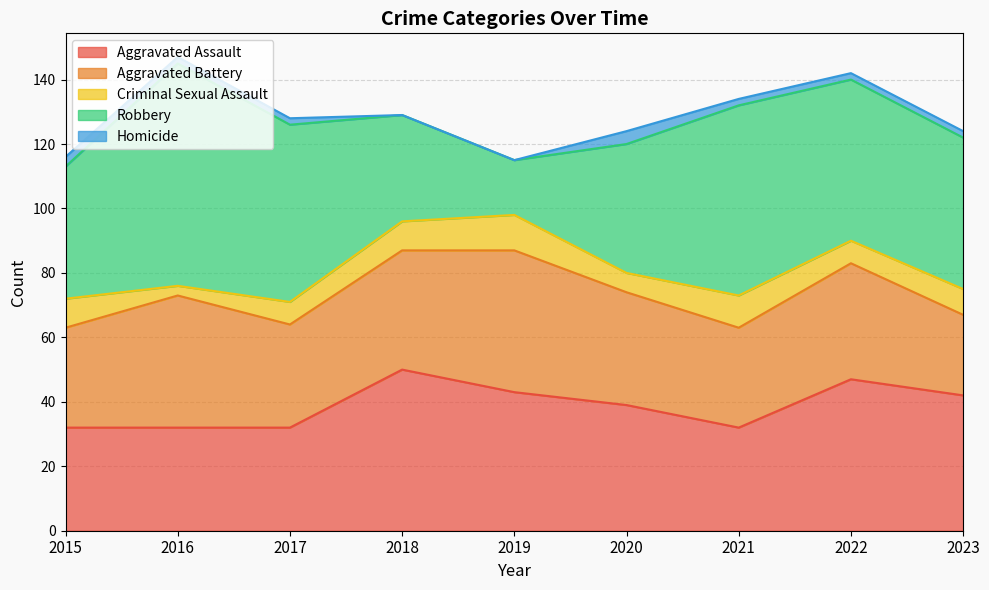

What is the difference between the Homicide values at 2019 and 2023?

2